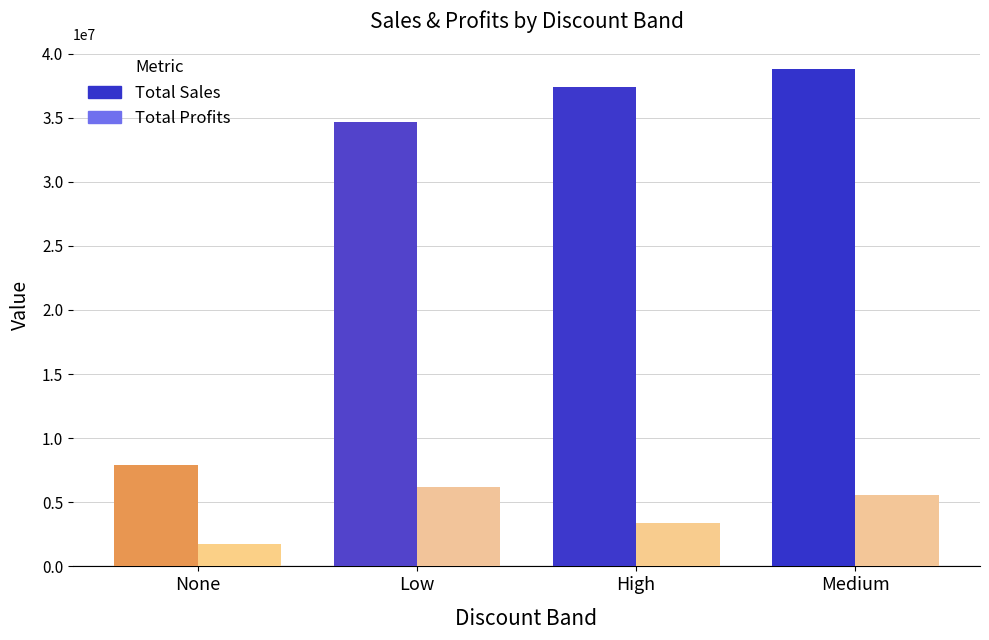

Which series has the widest spread of values?

Total Sales